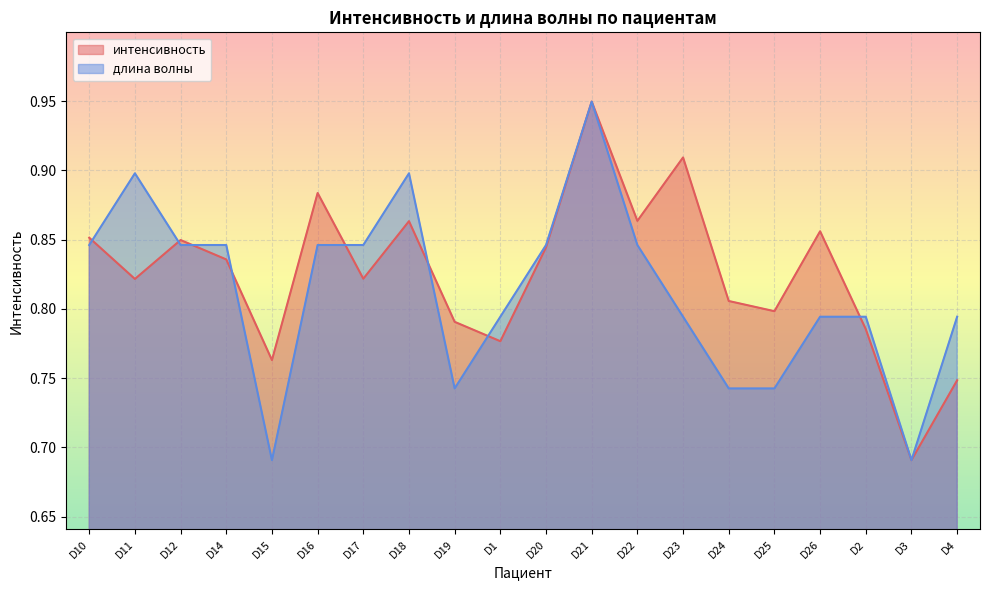

True or false: длина волны has a value of 0.3 at D17.

False